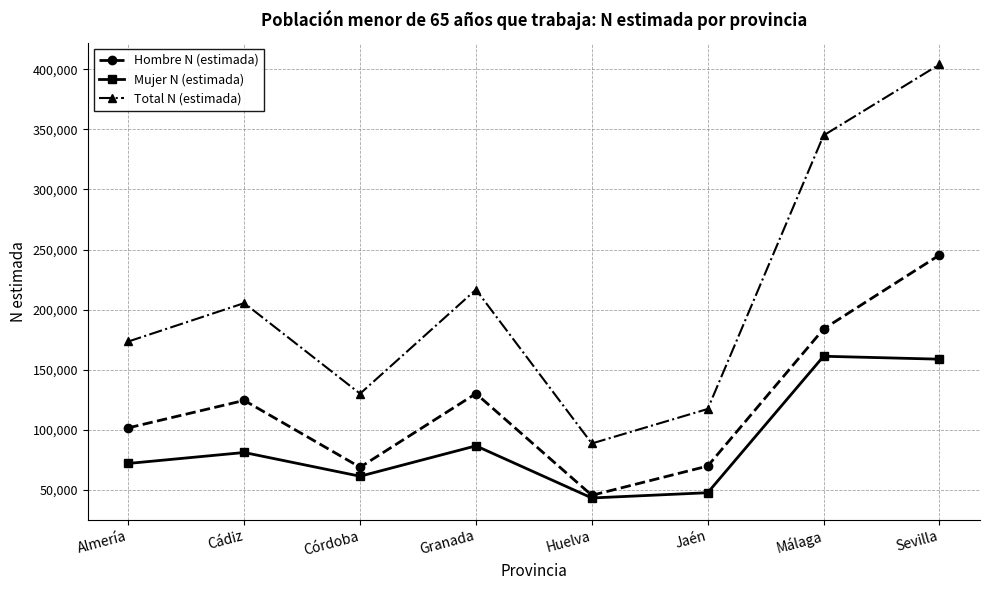

What position from the left is Sevilla?

8